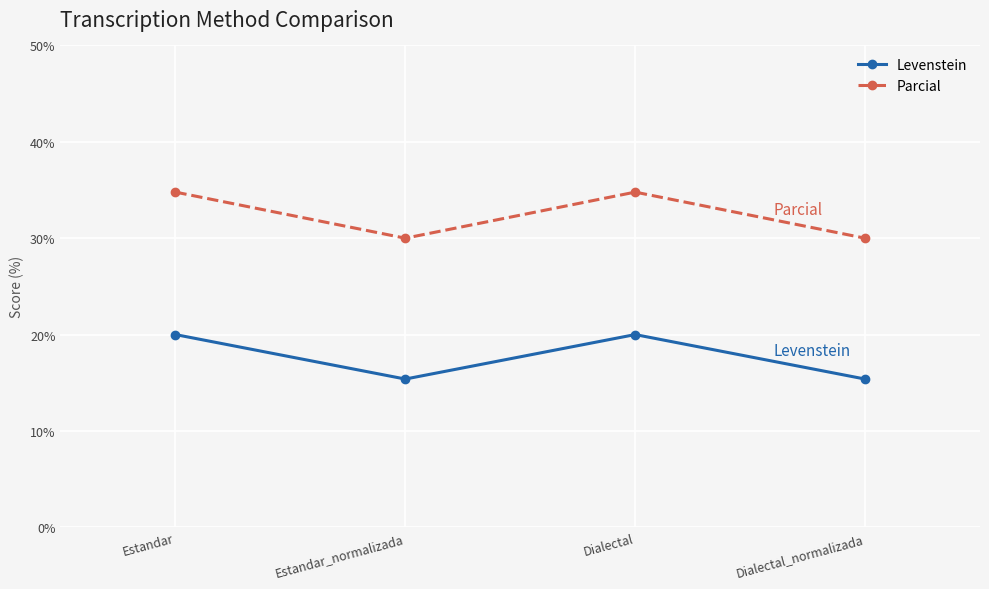

How many distinct data groups are displayed?

2